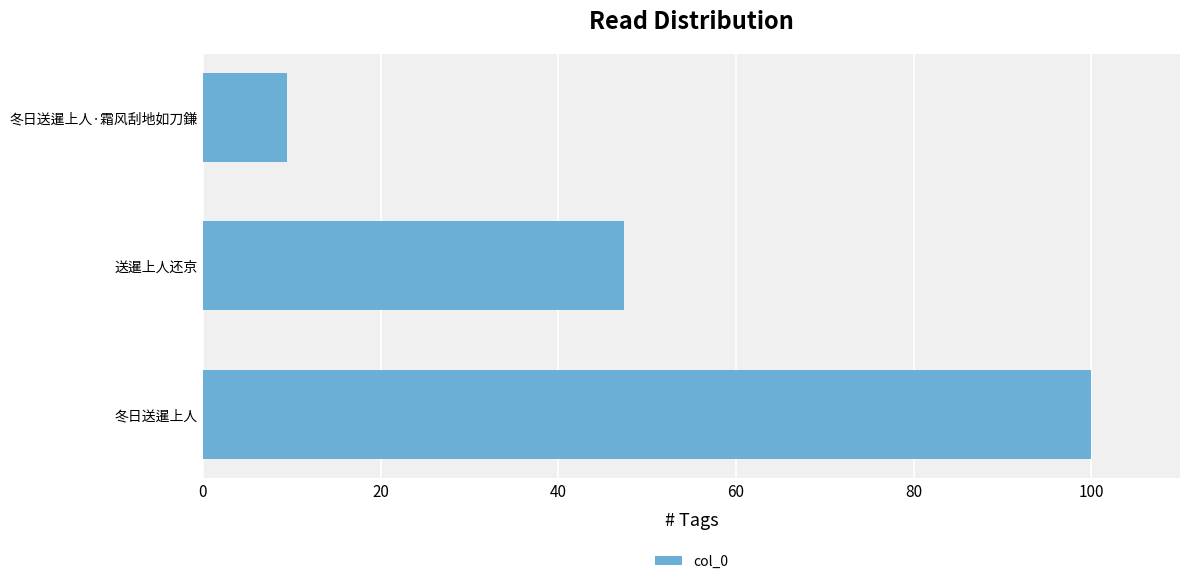

Where is the data nearest to the value 54?

送暹上人还京